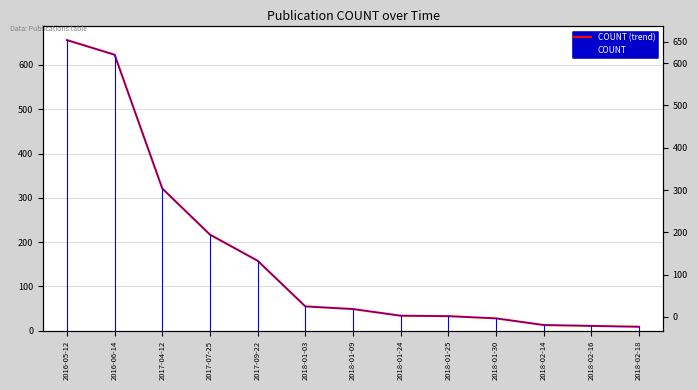

Between 2016-05-12 and 2018-01-30, which series saw the biggest shift?

COUNT (trend)